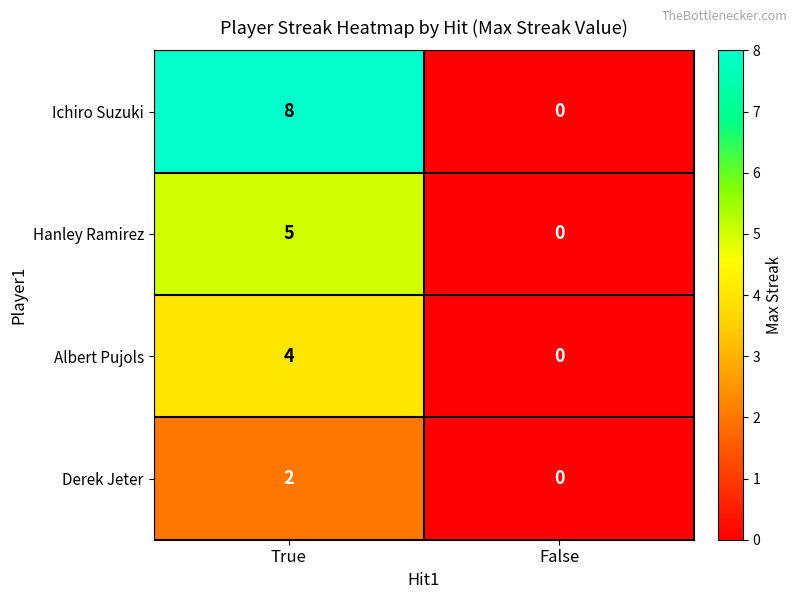

Which series has the largest total across all categories?

Ichiro Suzuki